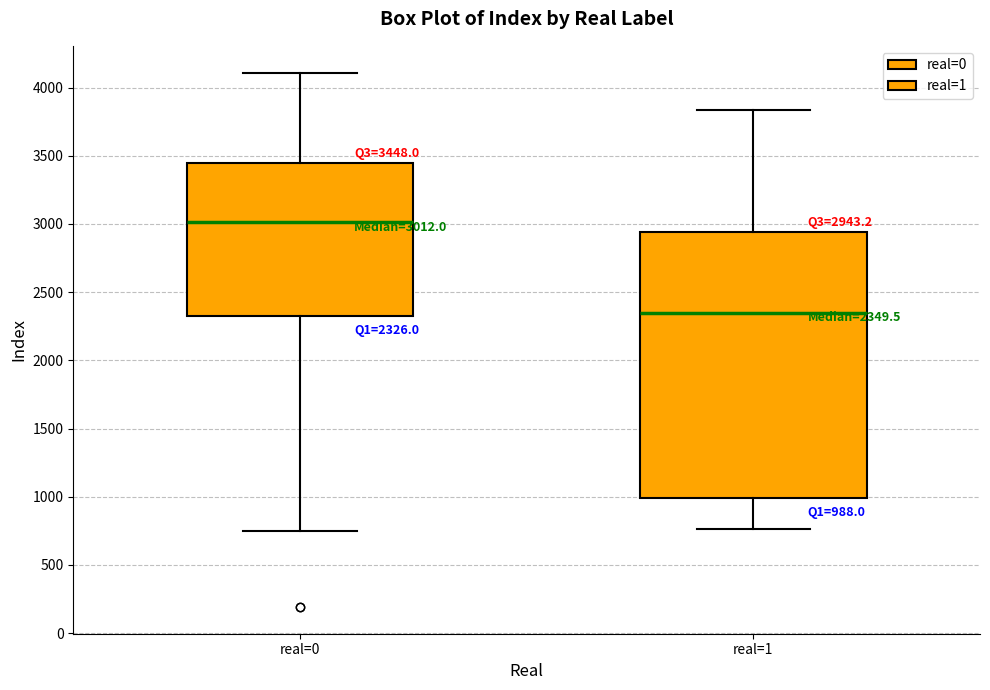

Which box is the tallest, from its lower edge to its upper edge?

real=1